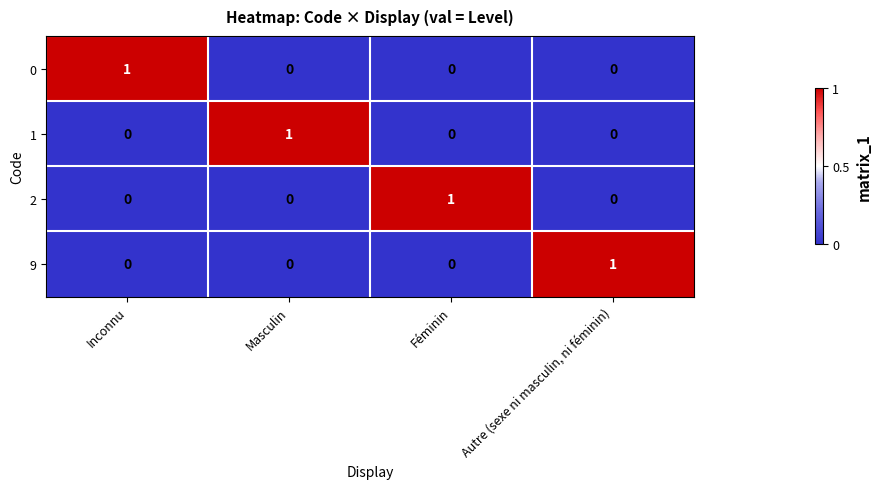

At how many categories does at least one series exceed 0?

4